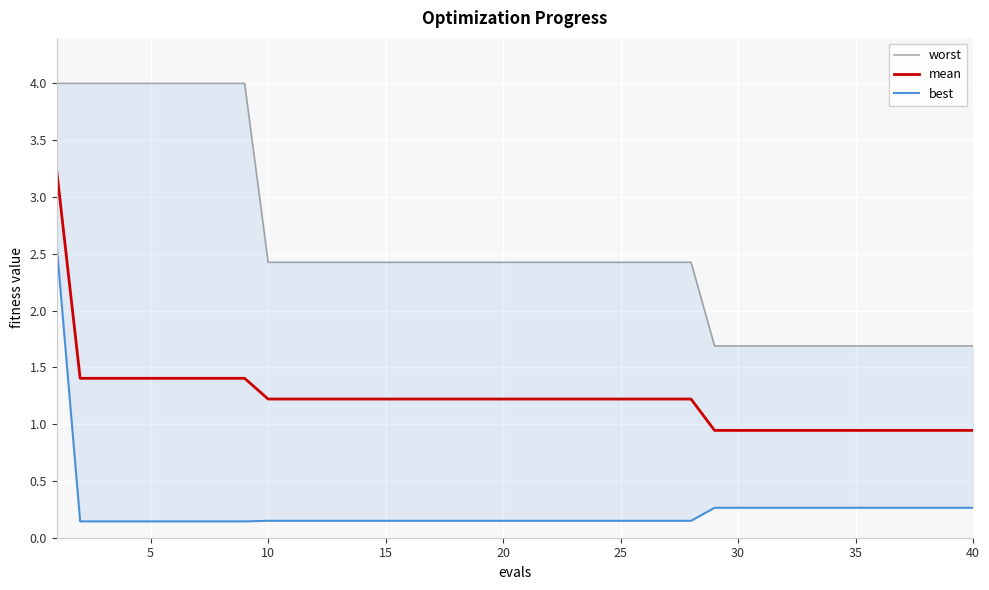

True or false: mean has a value of 1.2 at 10.

True